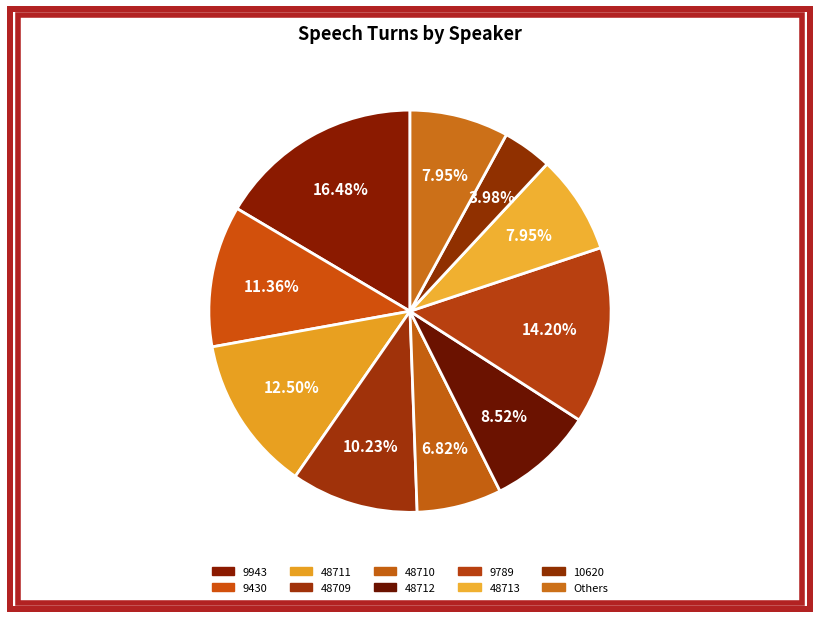

What is the ratio of the value at 10620 to the value at 48712?

0.5